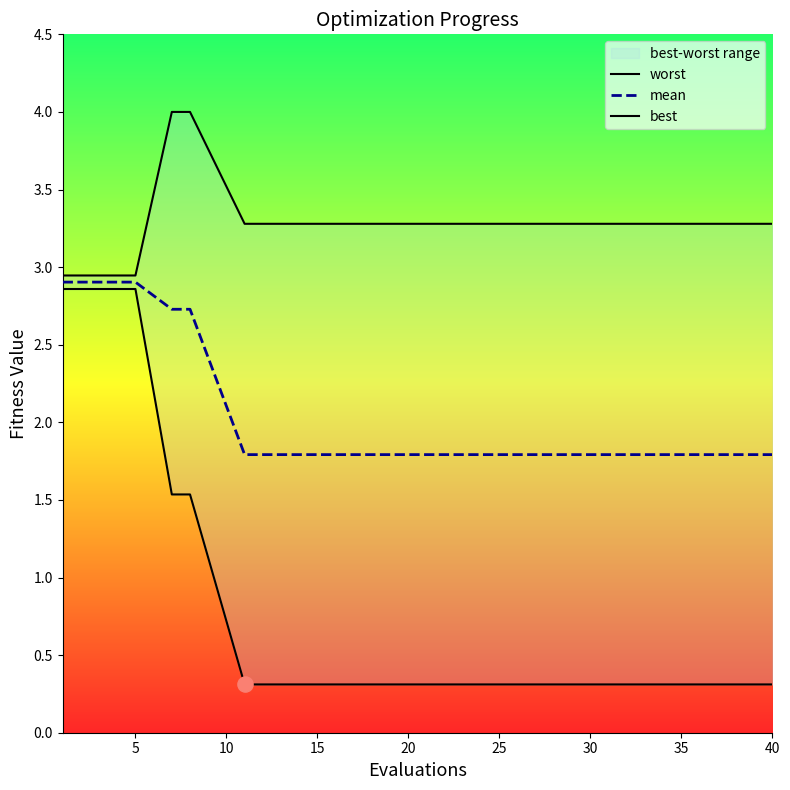

Which series has the largest Y range (max minus min)?

best